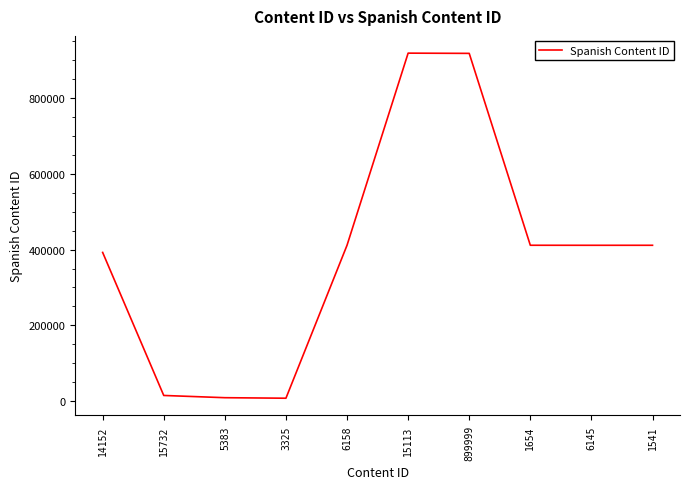

Is it true that the value at 1654 is 411309?

True